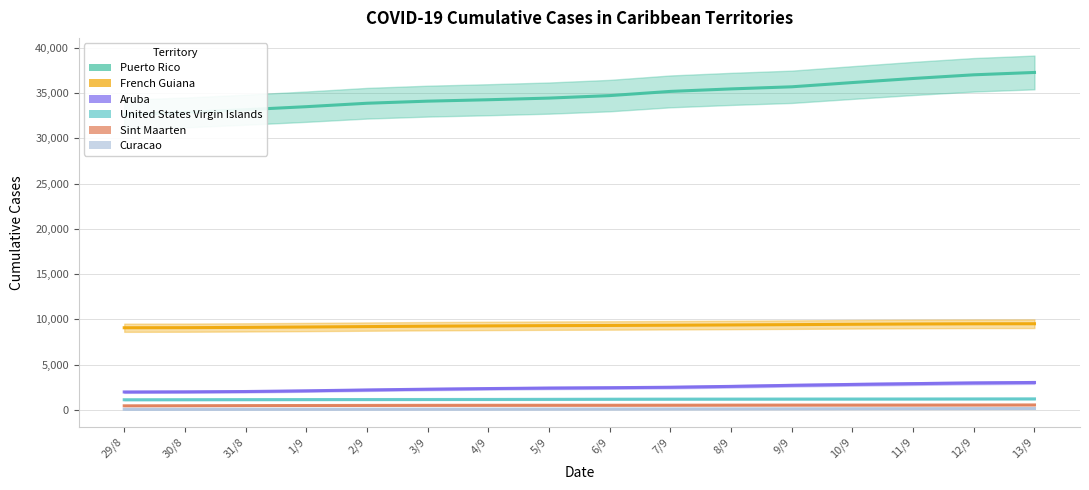

Between 30/8 and 9/9, which series saw the biggest shift?

Puerto_Rico